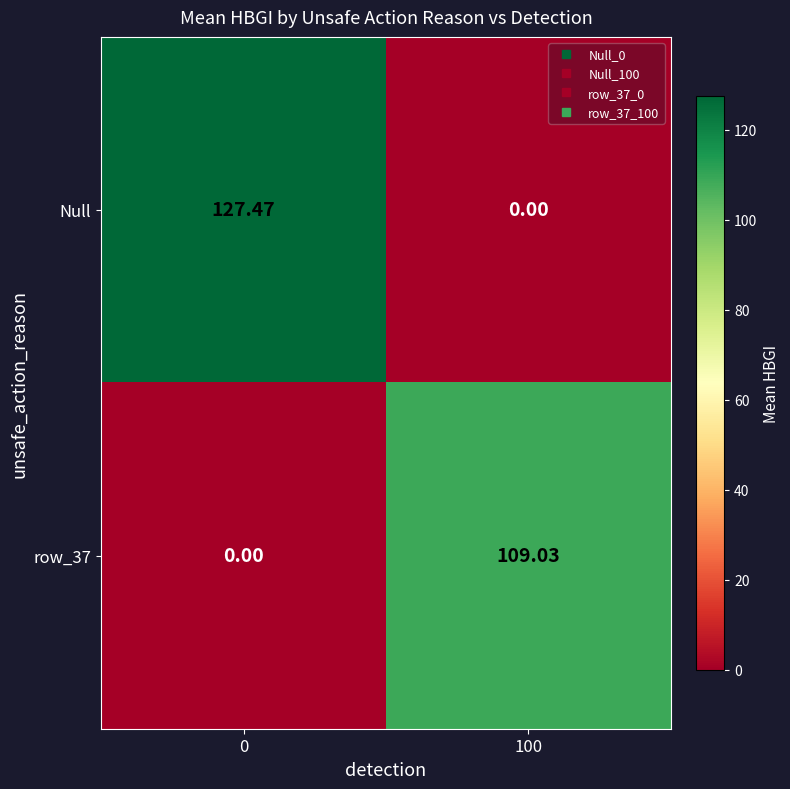

At how many categories does at least one series exceed 100?

2